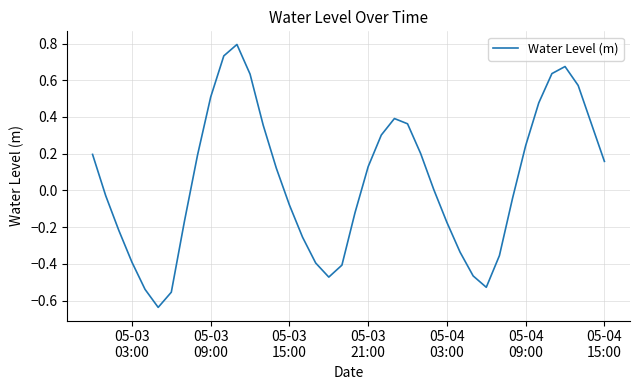

What is the greatest value displayed?

0.8